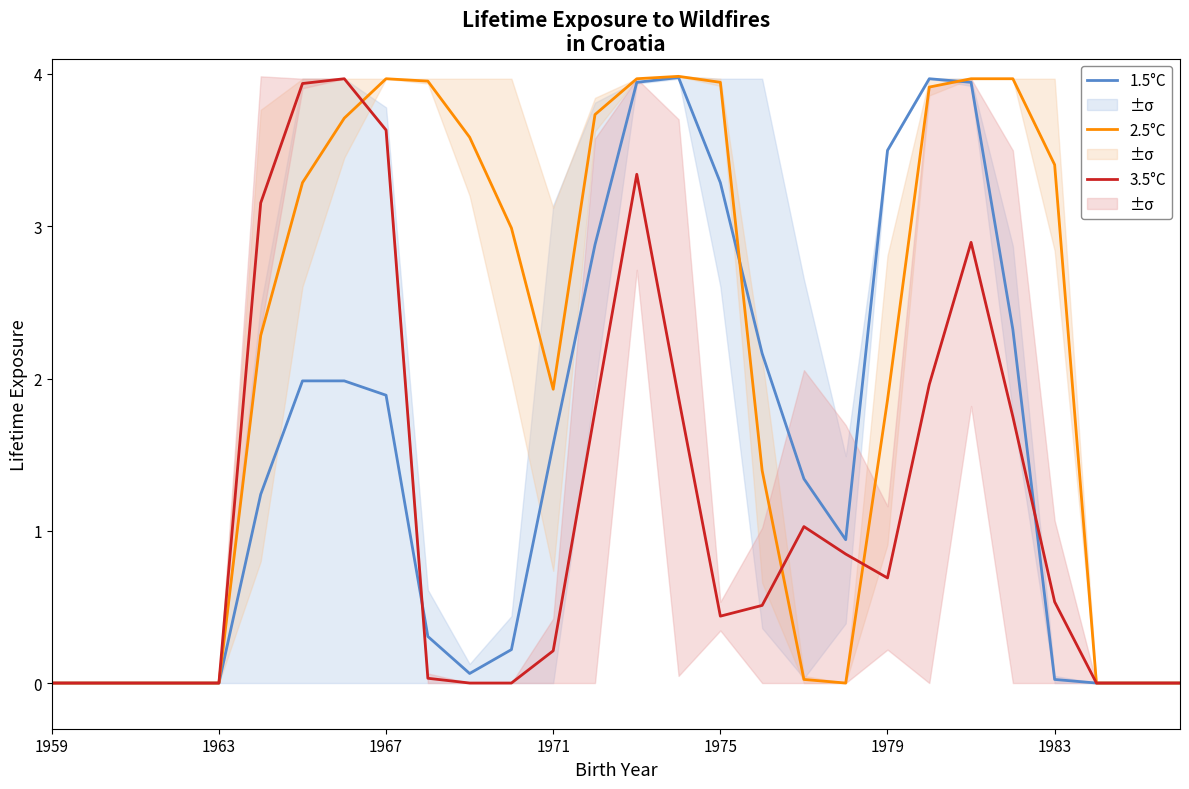

What is the average value of the 2.5°C series?

2.1